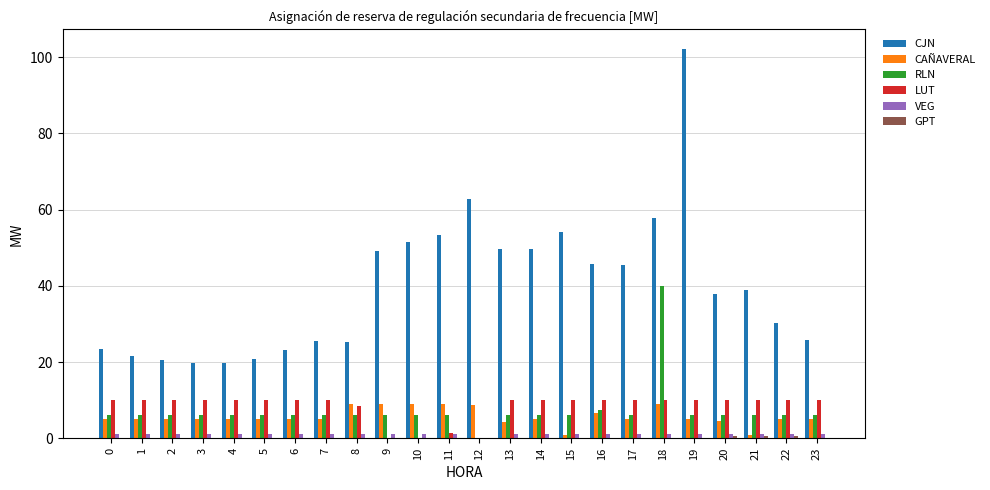

What is the sum of all RLN values?

174.8